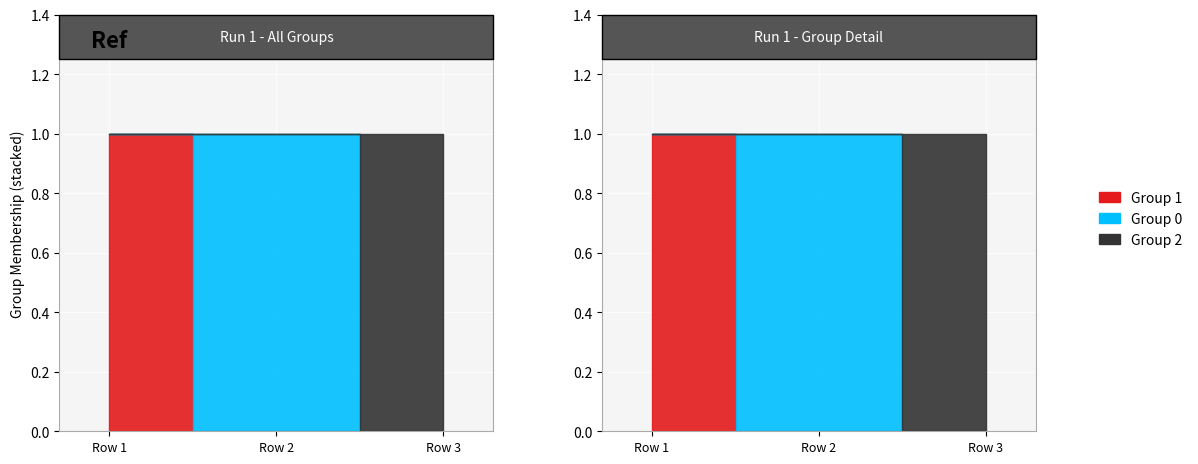

Is the value of Group 2 at Run 1 - Group 1 greater than the value of Group 0 at Run 1 - Group 1?

No